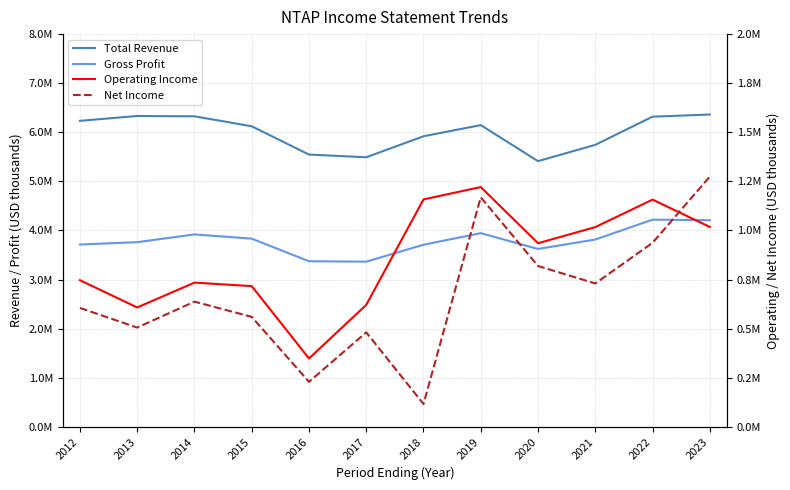

At which label does Net Income first exceed 637500?

2019